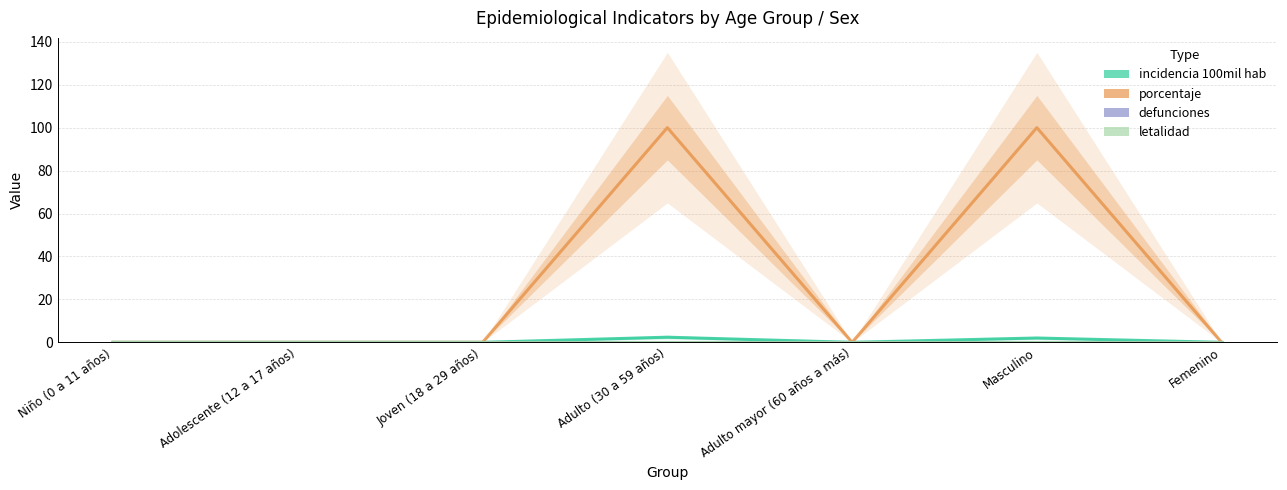

Which series has the largest range (max minus min)?

porcentaje